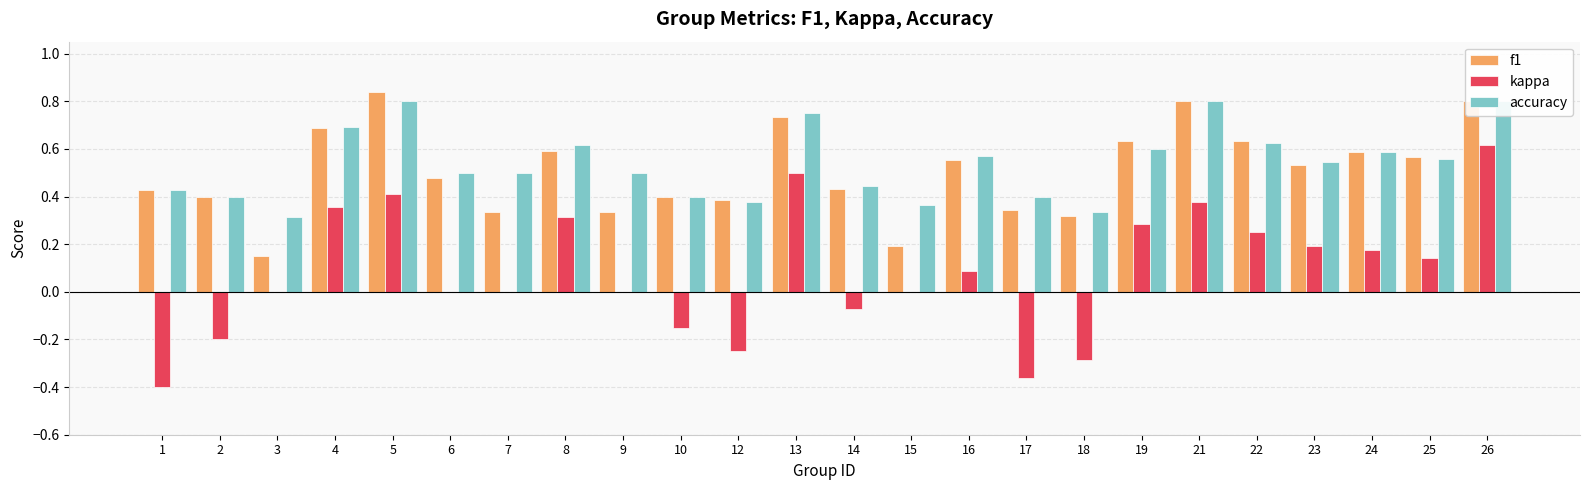

How many bars are there in each group?

3